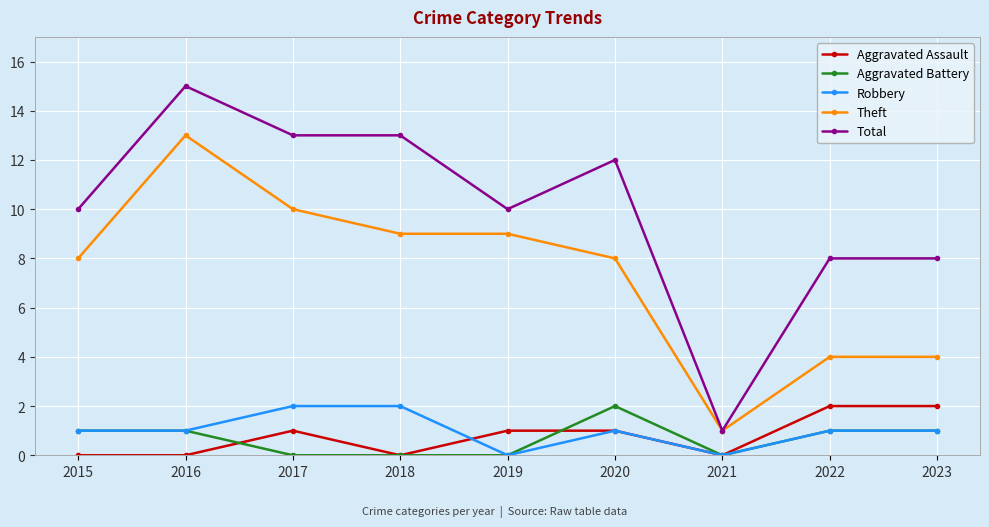

The Aggravated Assault series shows 2 at 2022. True or false?

True